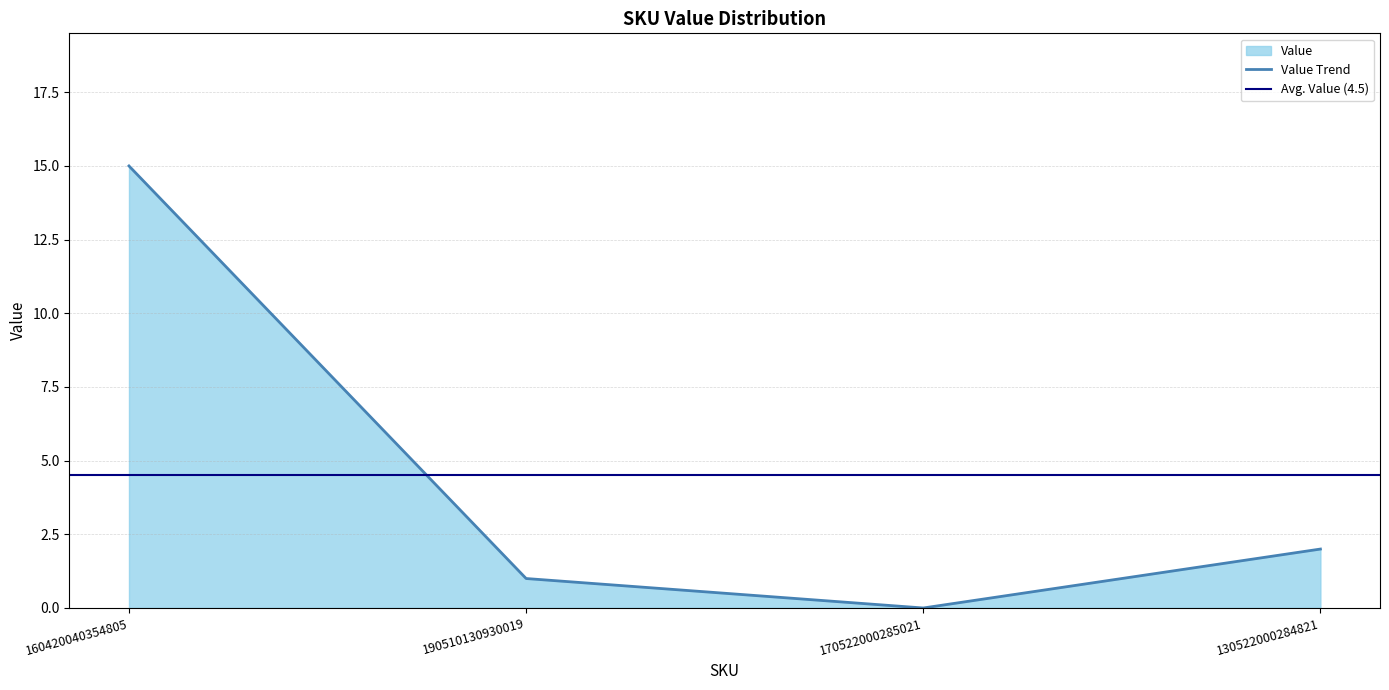

What is the value of the 4th point from the left?

2